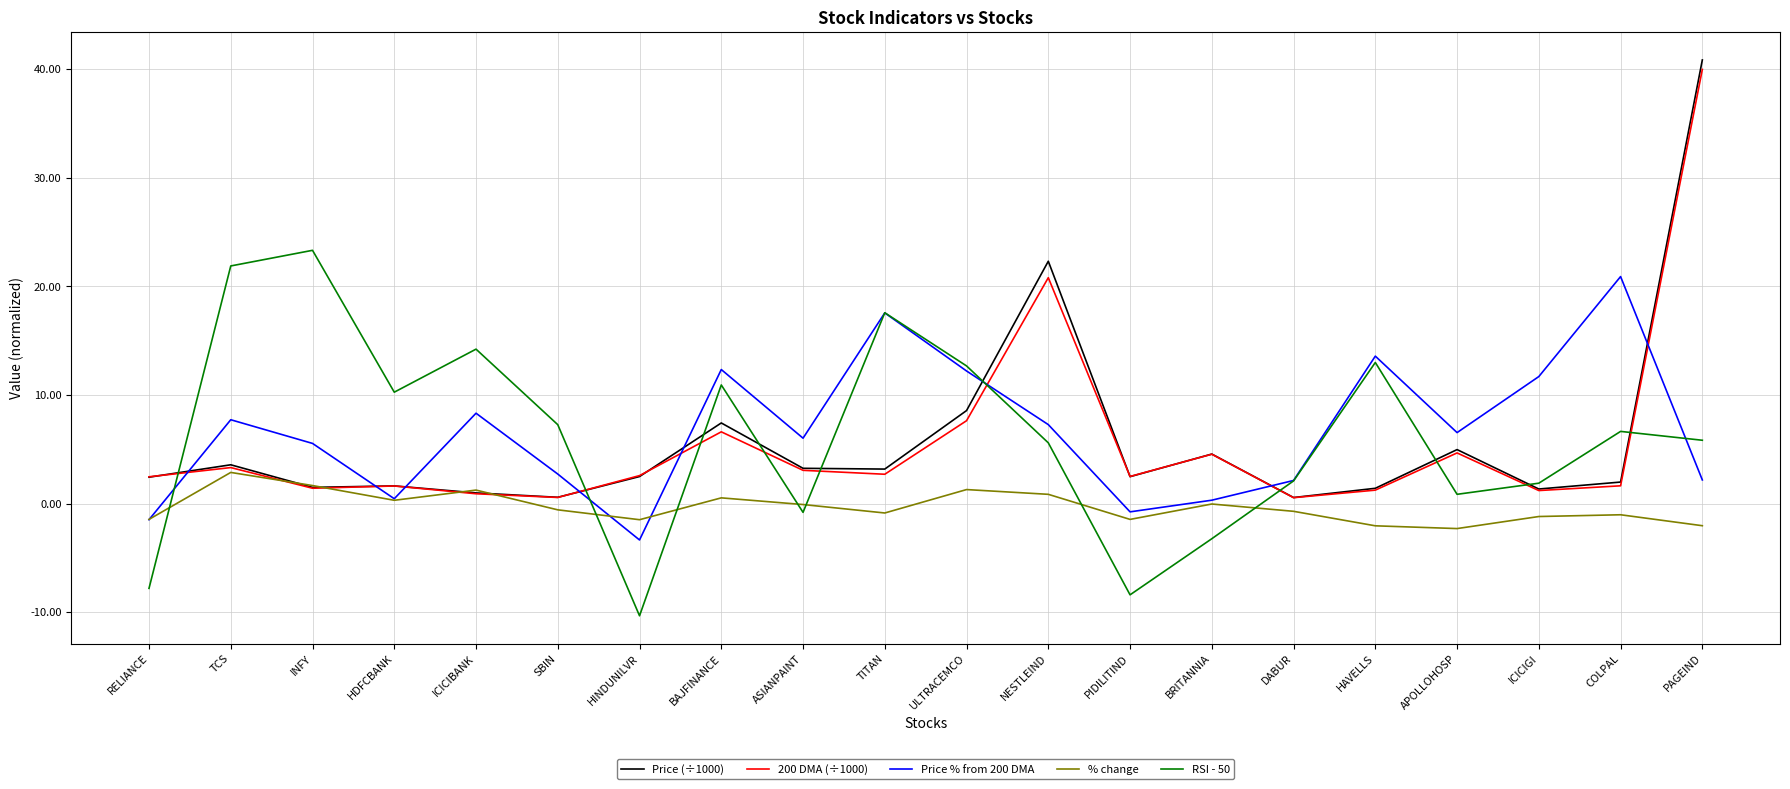

How many interior local valleys does the Price % from 200 DMA series have?

5